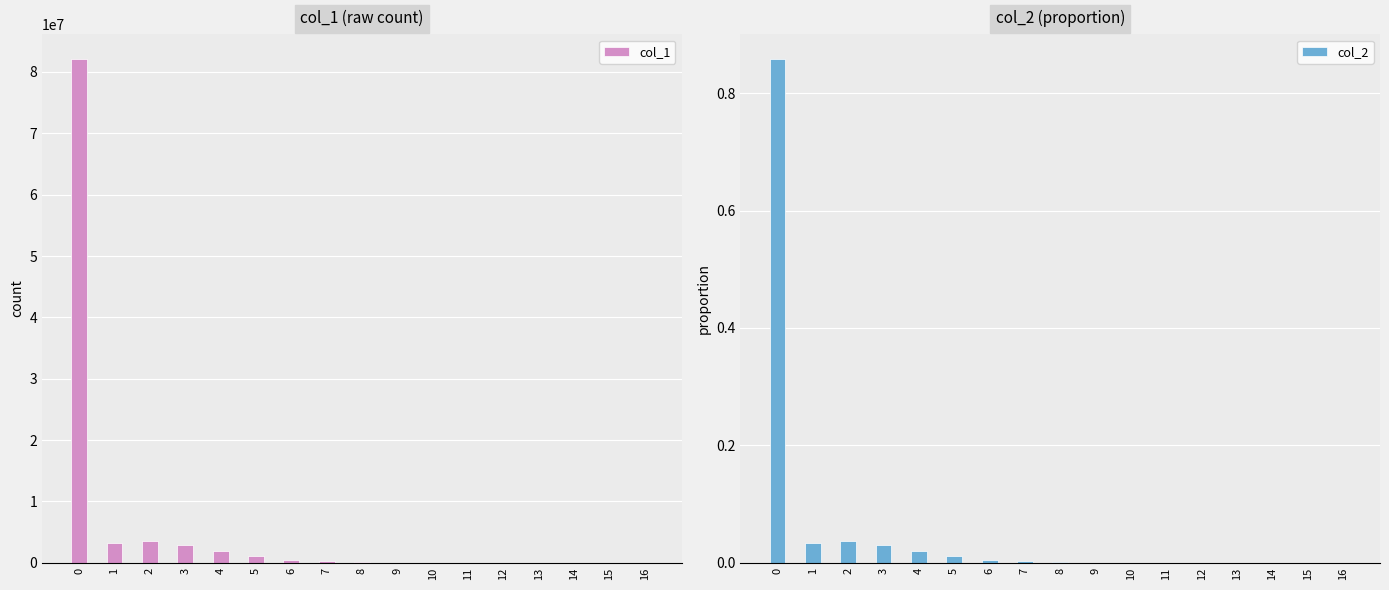

What are all the series names shown in the legend?

col_1, col_2